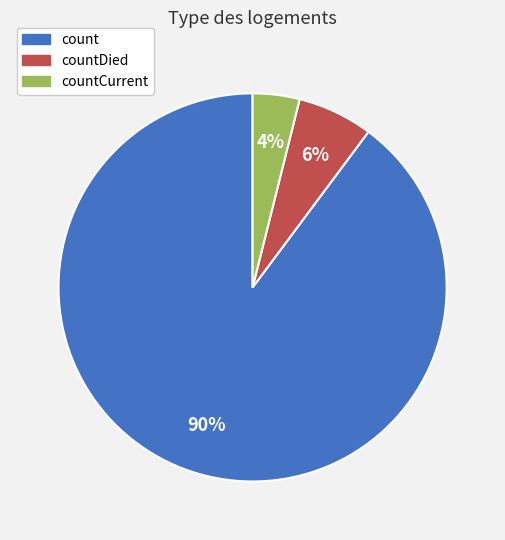

Which slice is the largest?

count